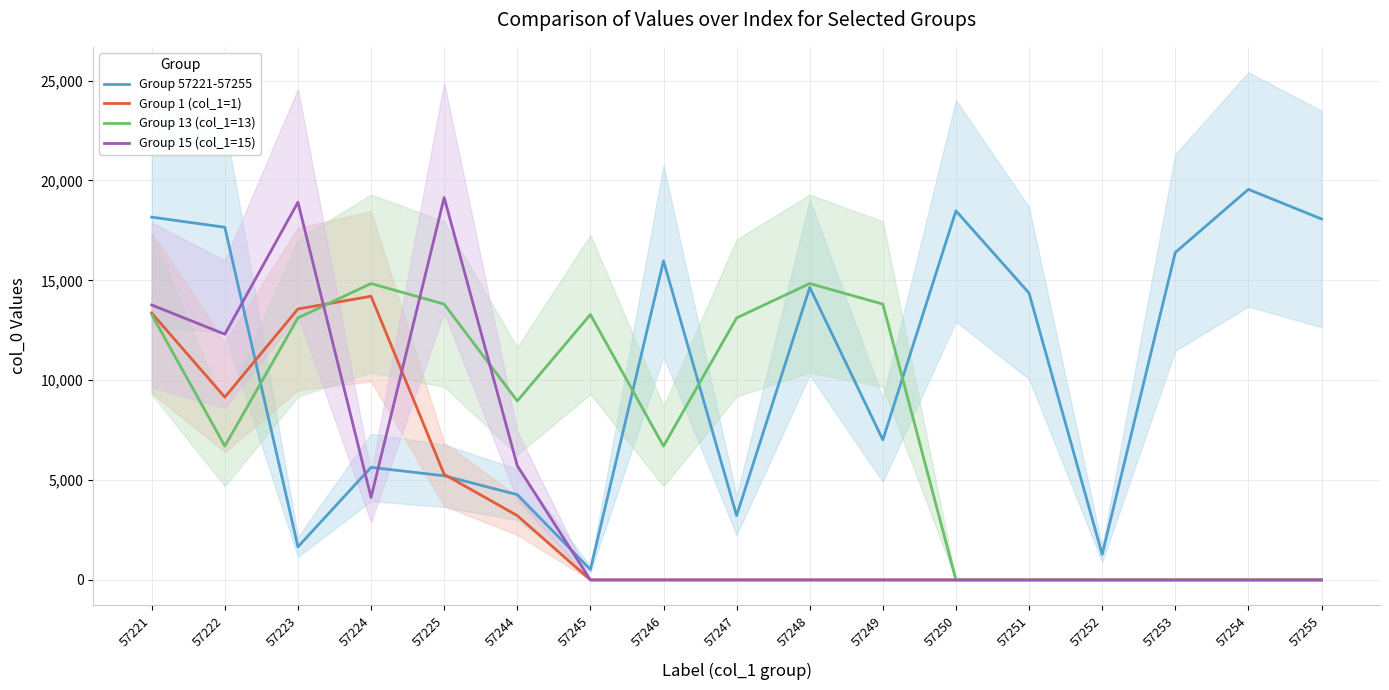

How many series are shown in this chart?

4